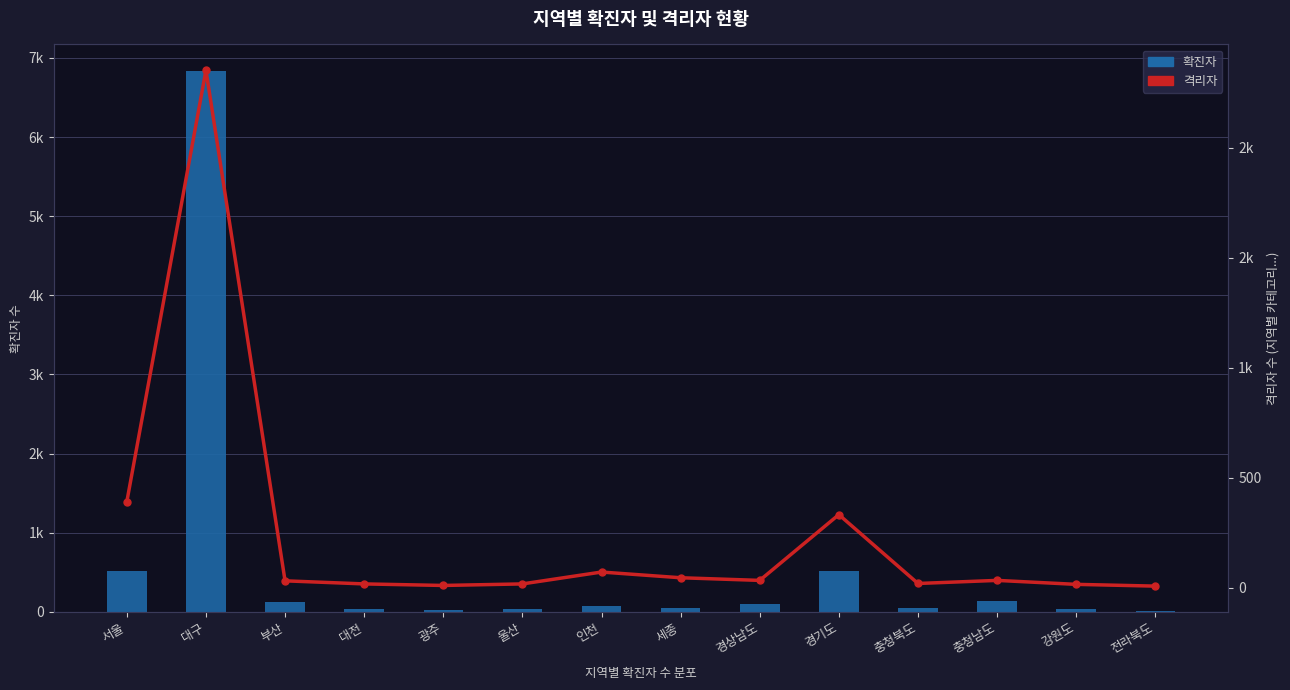

What is the difference between the 격리자 values at 경기도 and 전라북도?

325